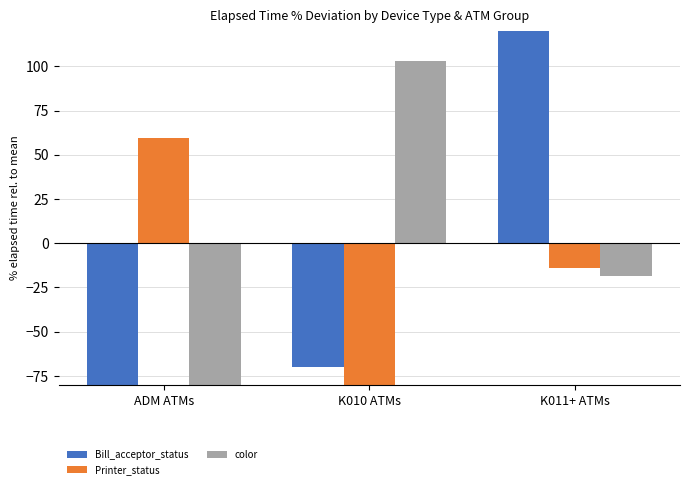

What is the label of the 1st bar from the left?

ADM ATMs